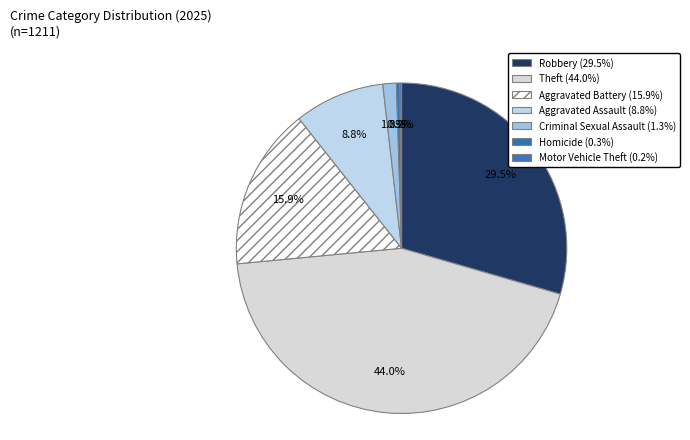

Which slice is the smallest?

Motor Vehicle Theft